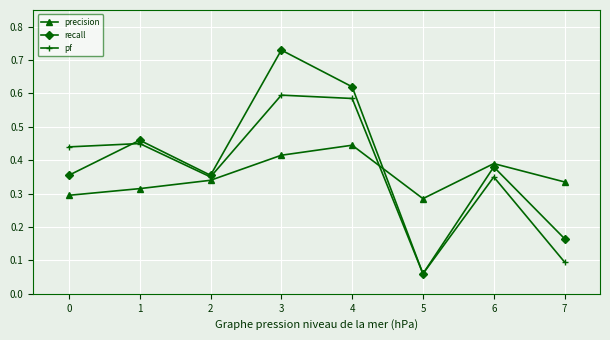

List the series in order of their overall mean, lowest first.

precision, pf, recall